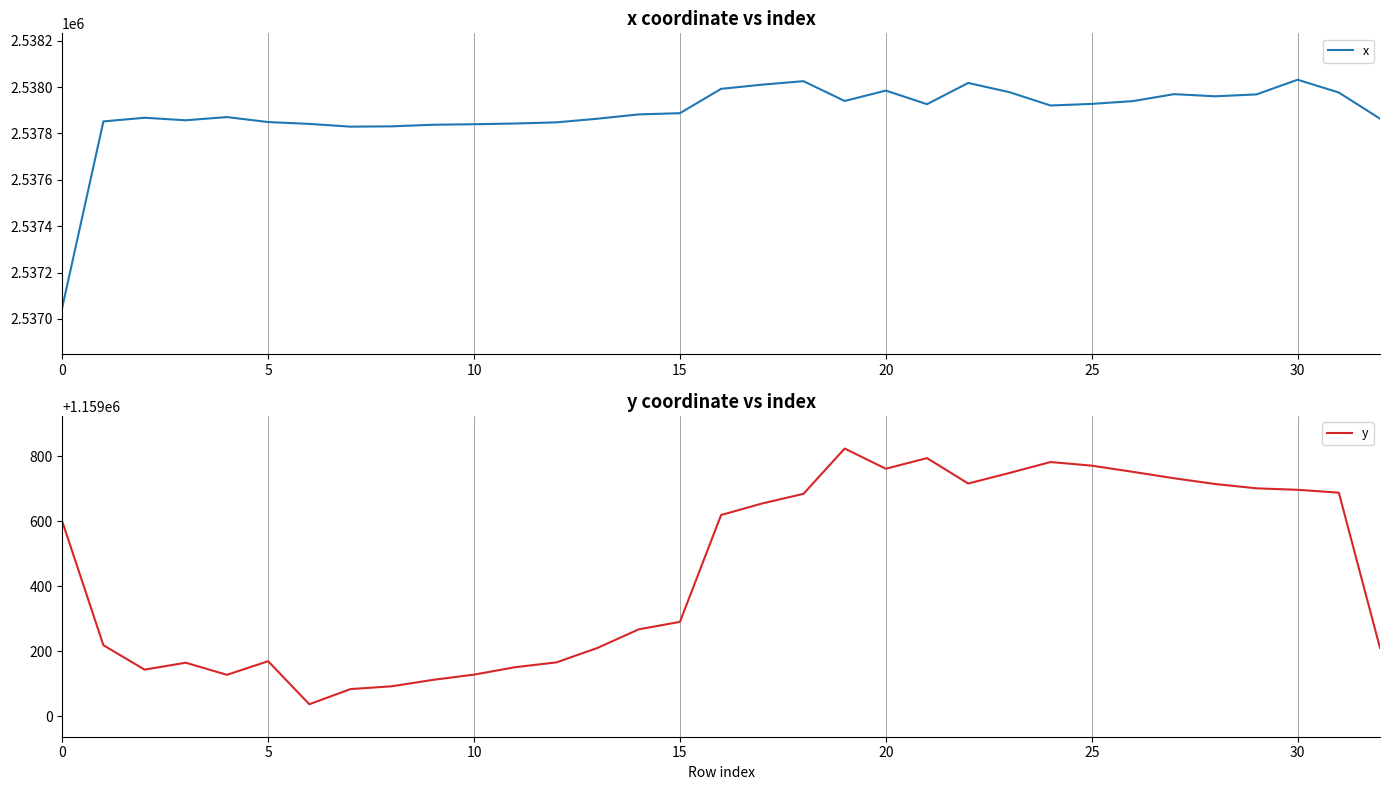

How many interior local valleys does the y series have?

5